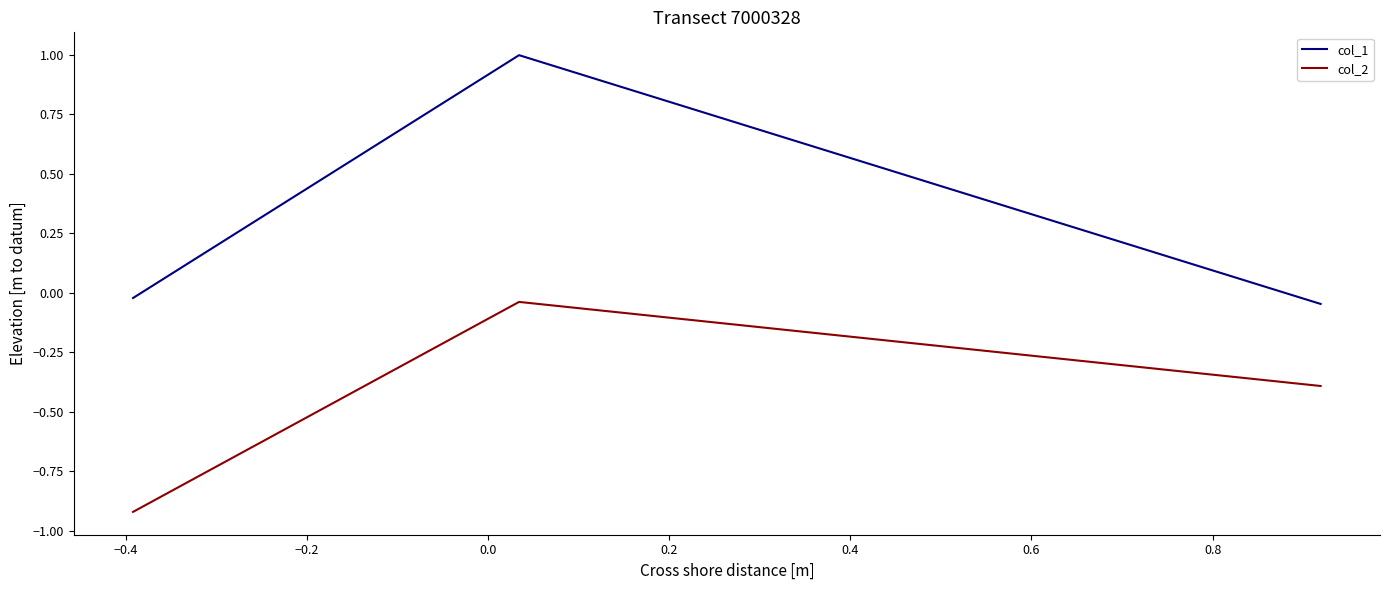

Rank the series by their average value, from lowest to highest.

col_2, col_1